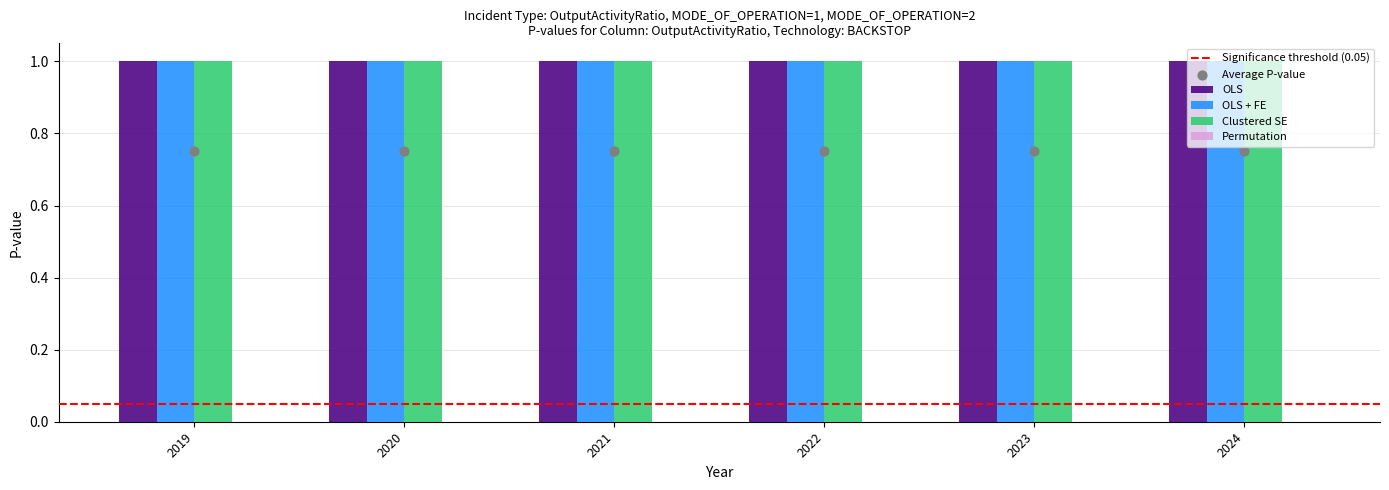

Is the value of Clustered SE at 2024 greater than the value of Permutation at 2022?

Yes